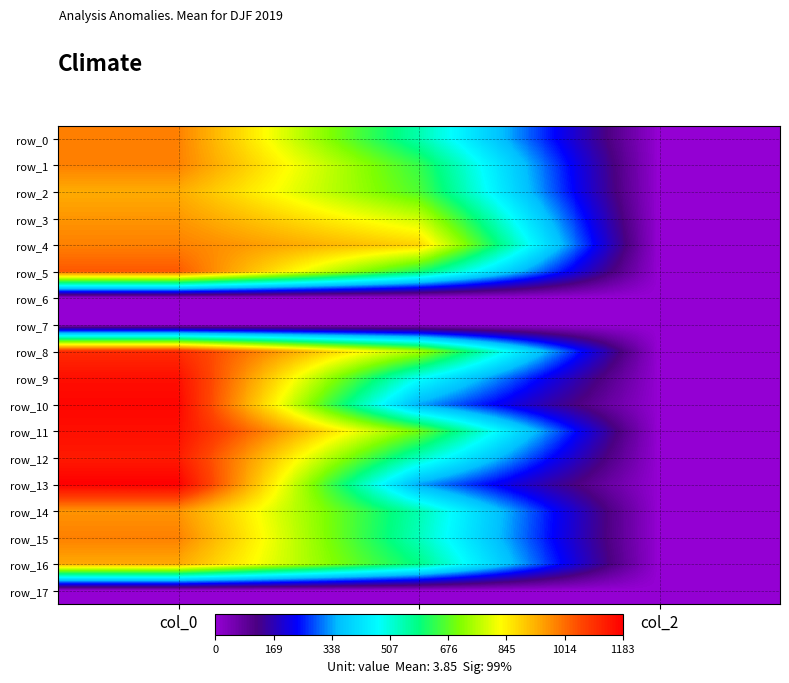

Is the value of row_16 at col_2 greater than the value of row_1 at col_2?

No